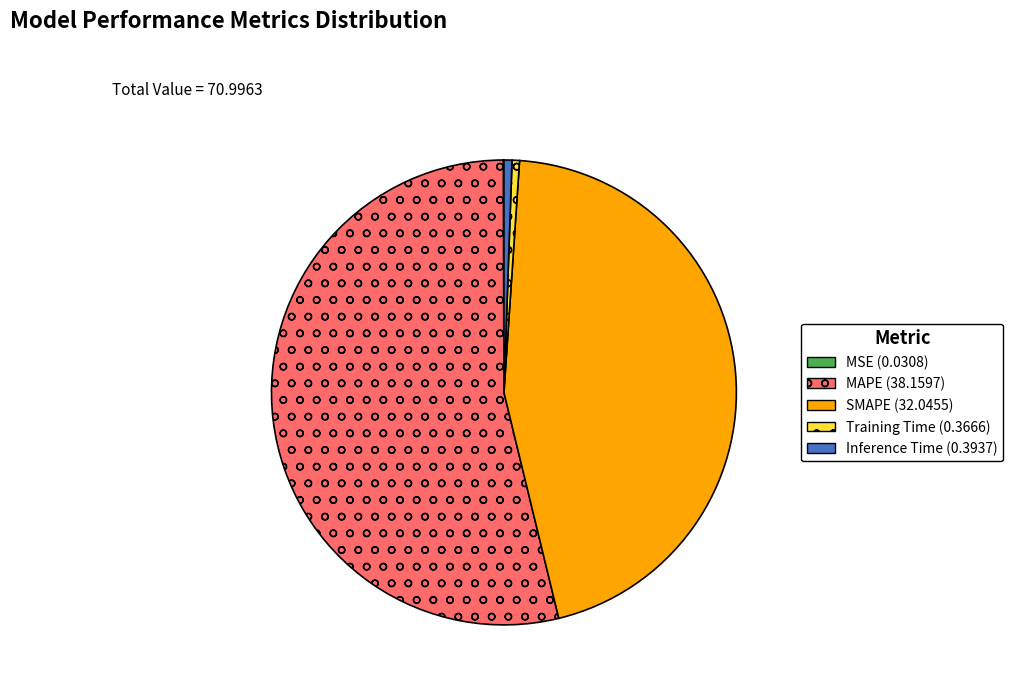

Does any single category account for the majority?

Yes